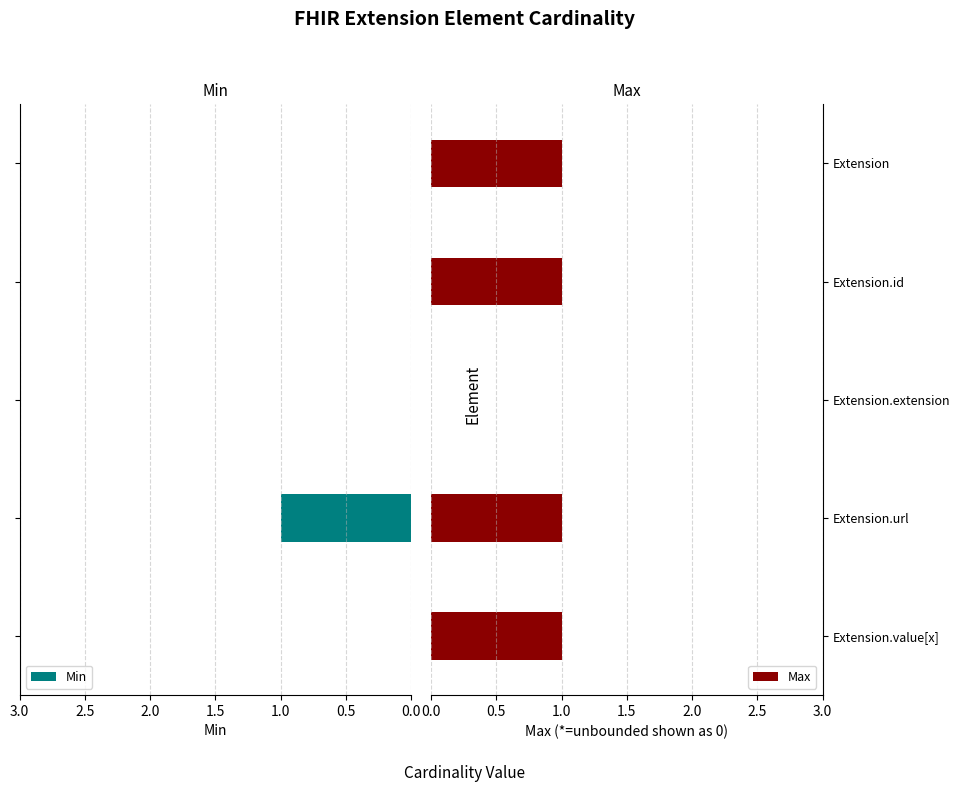

What are all the series names shown in the legend?

Min, Max